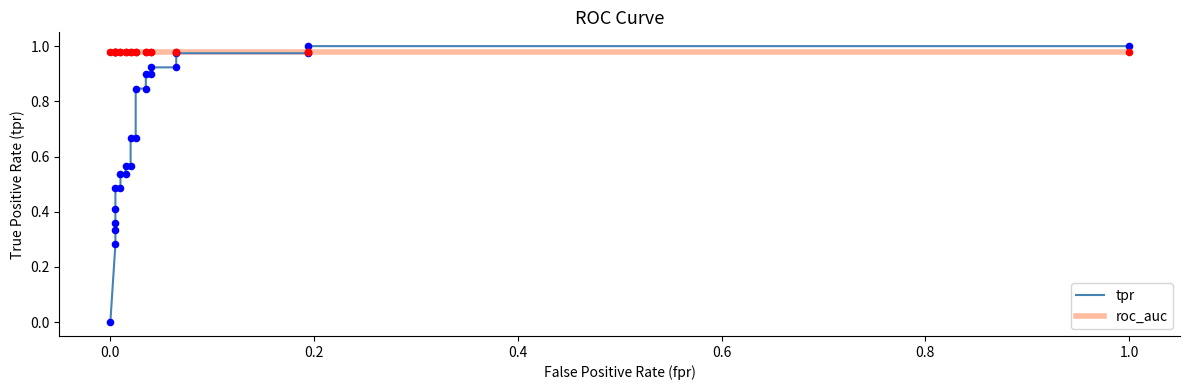

Which series contains the lowest Y value?

tpr